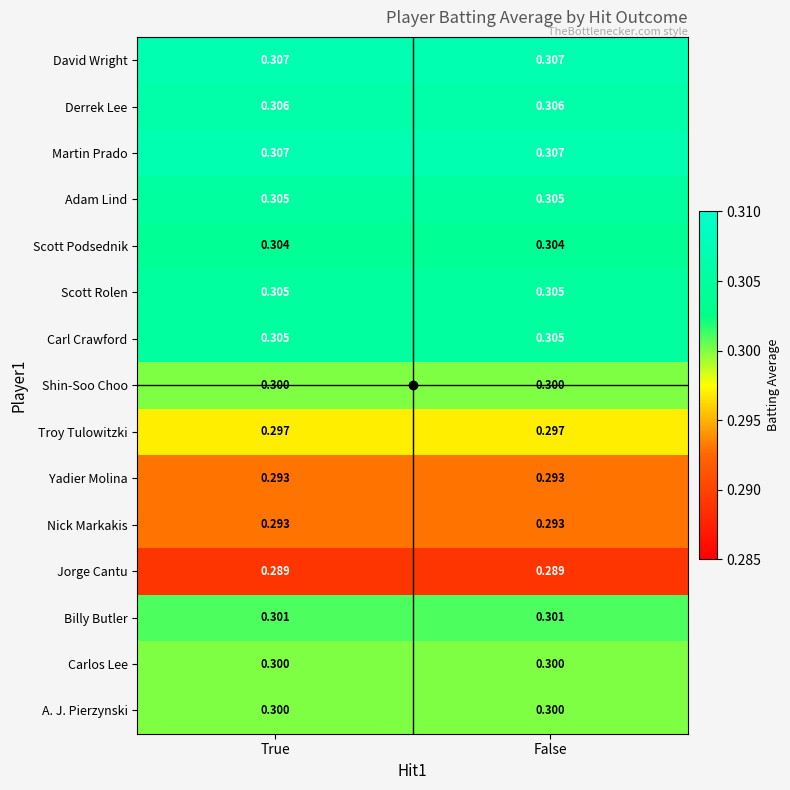

Is the value of Derrek Lee at True greater than the value of Nick Markakis at True?

Yes